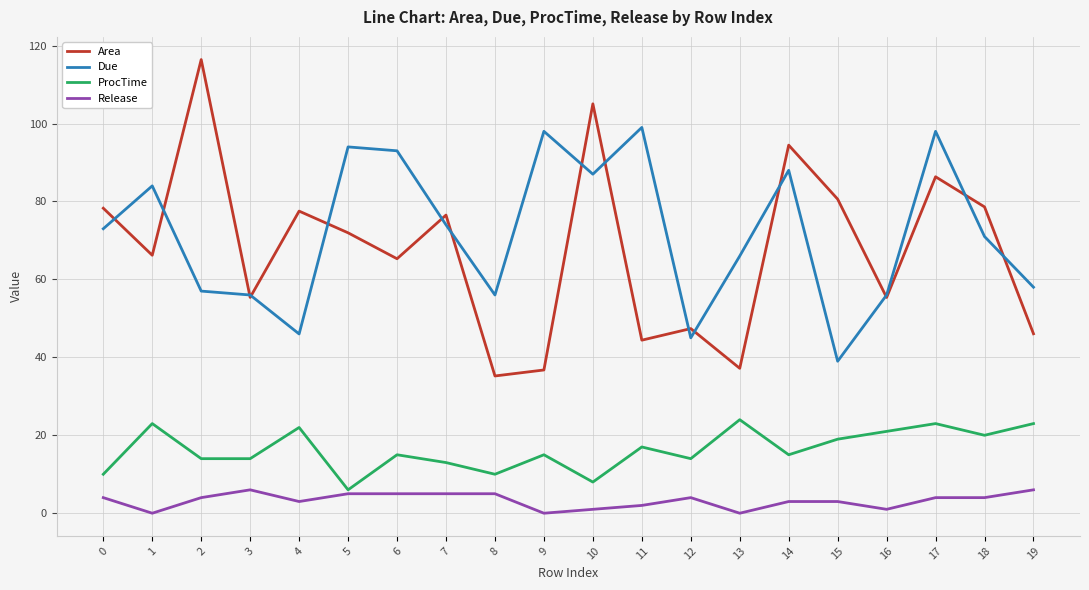

How many lines are shown in the chart?

4